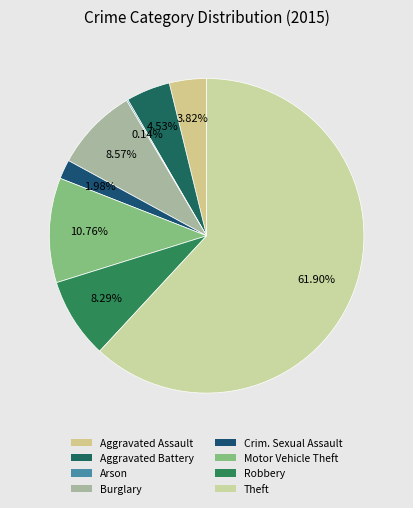

The Arson slice represents 1% of the pie. True or false?

False